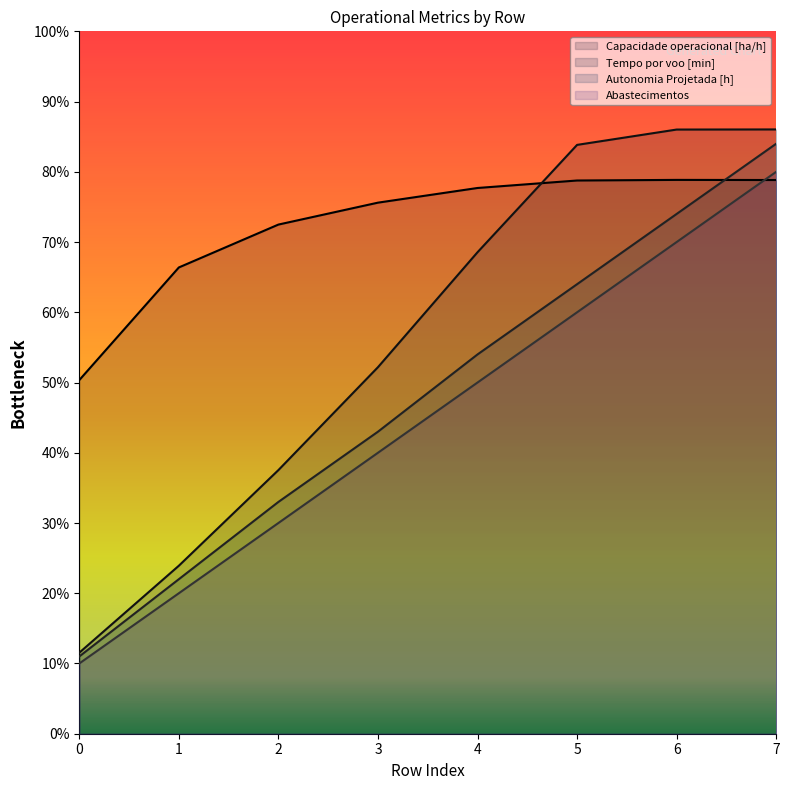

How many lines are shown in the chart?

4